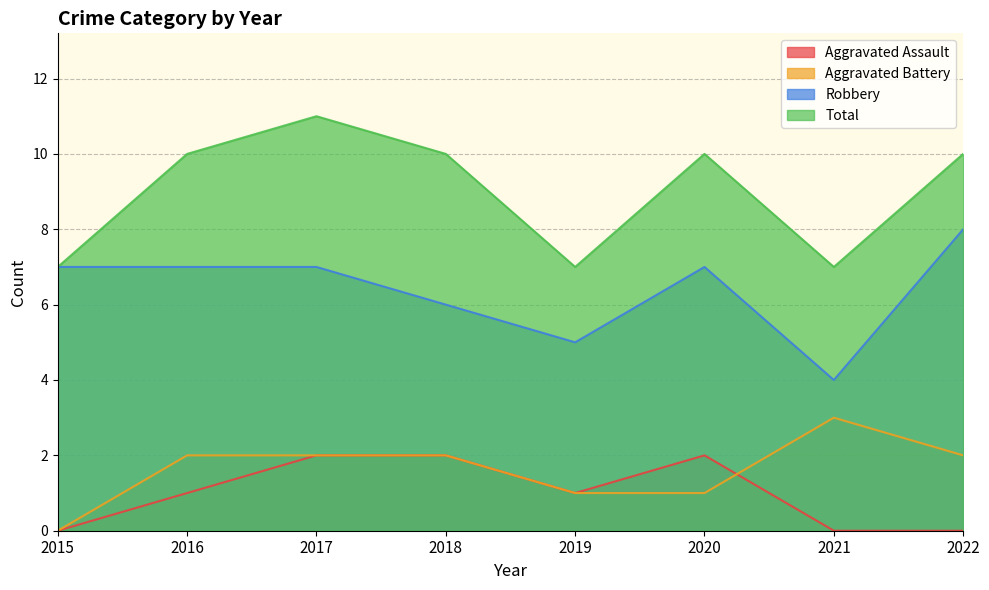

At which category does Robbery reach its first local valley?

2019